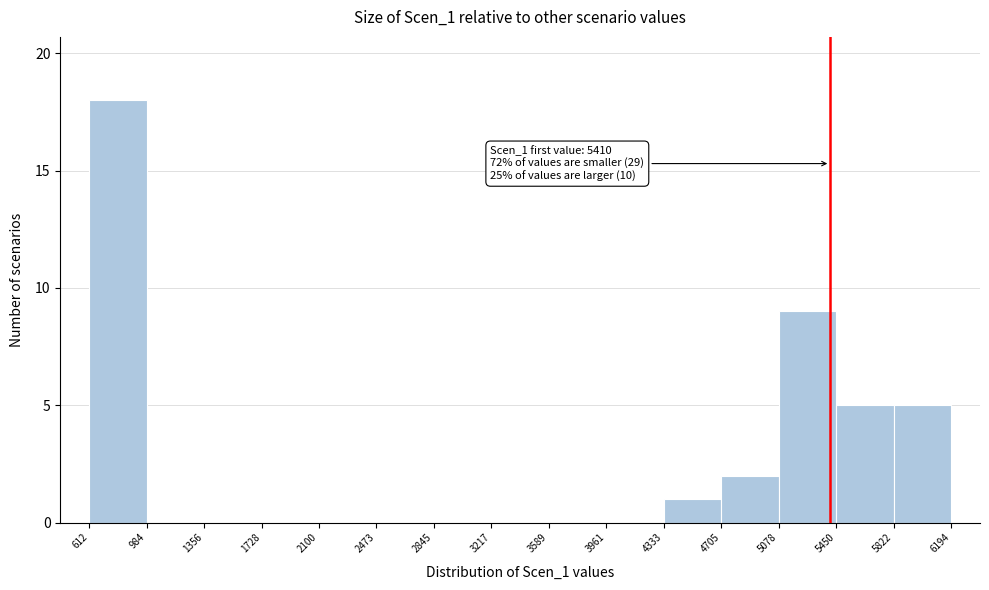

Which range on the x-axis has the tallest bar?

612 to 984